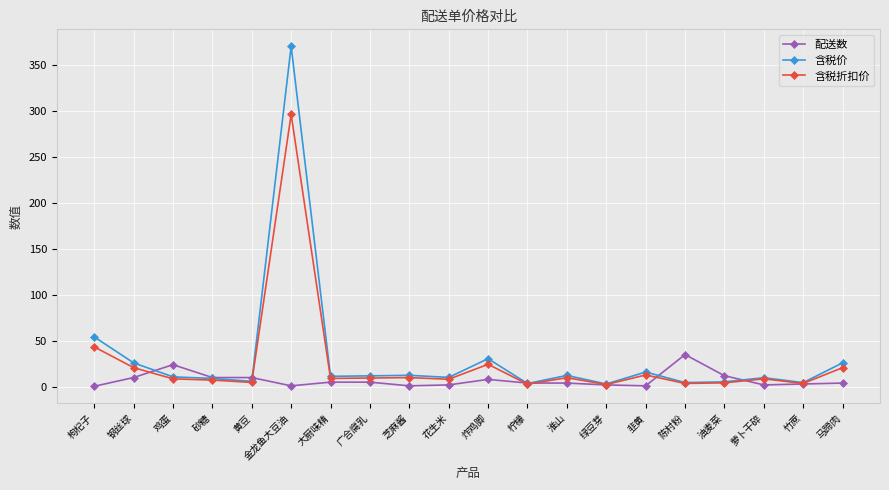

Which series has the largest range (max minus min)?

含税价